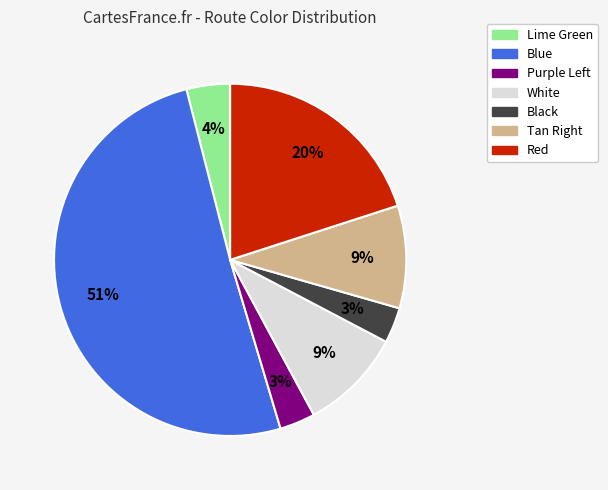

To the nearest percent, what is the average slice percentage?

14%